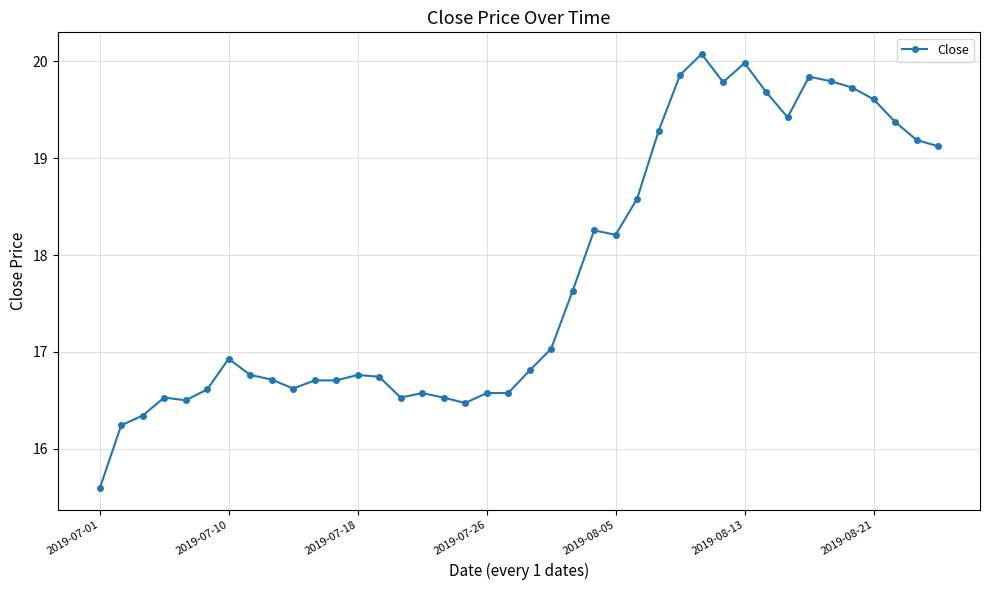

How many values are below 16?

1